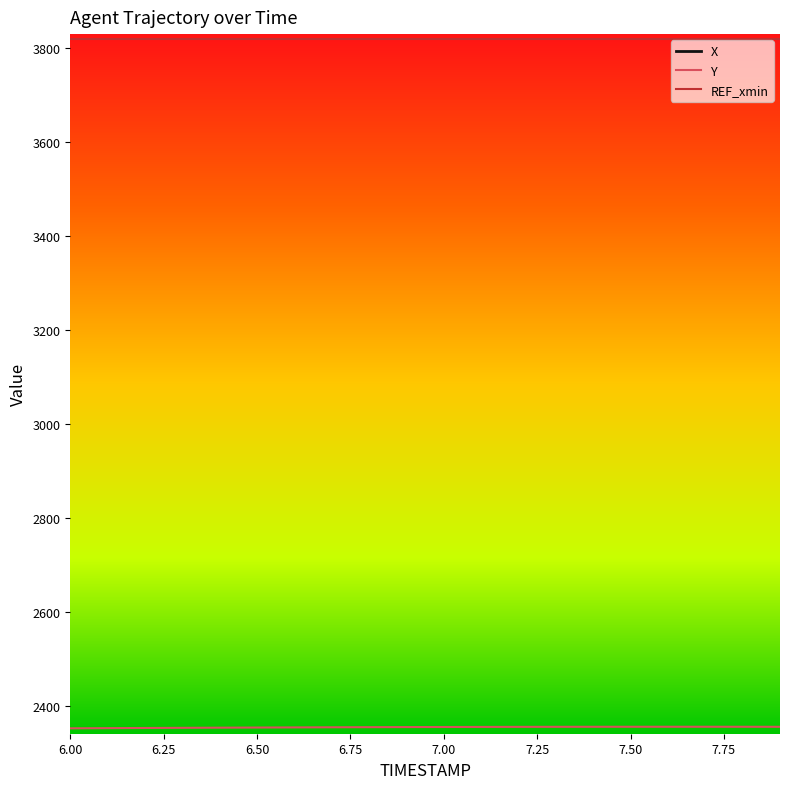

What is the minimum value for REF_xmin?

3819.9